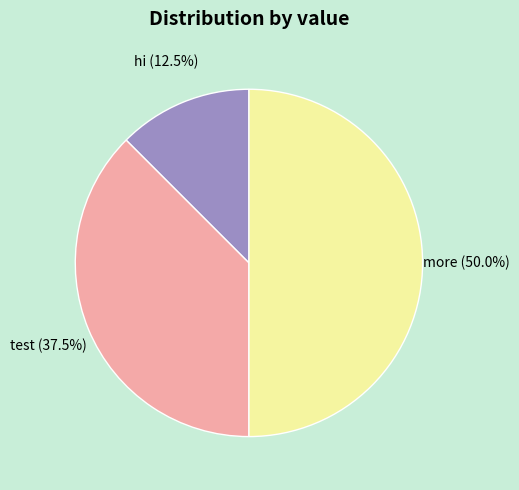

The test slice represents 31% of the pie. True or false?

False